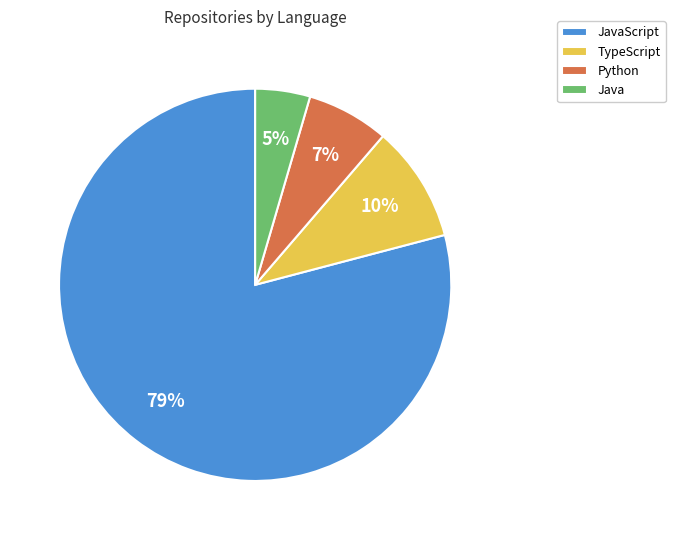

Is the sum of Python and JavaScript greater than half?

Yes